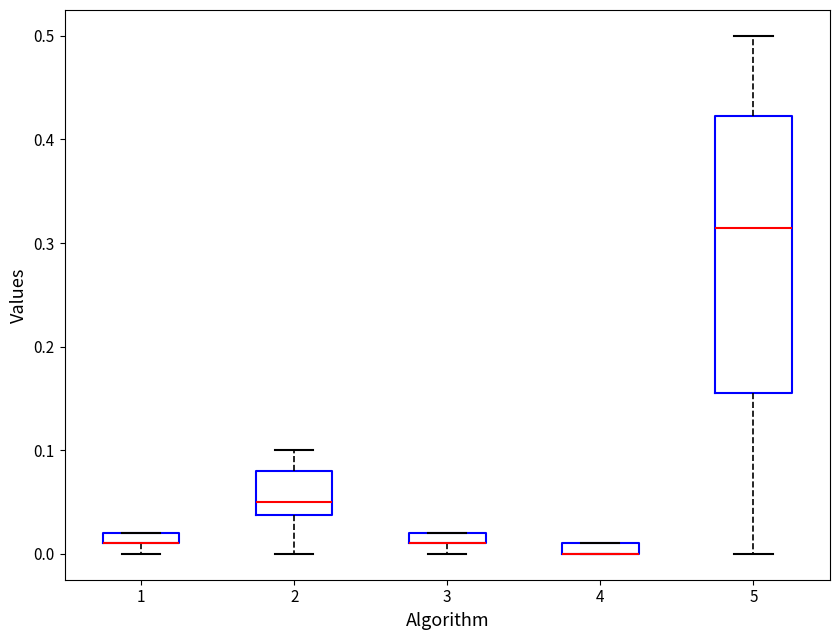

Which box is the tallest, from its lower edge to its upper edge?

5